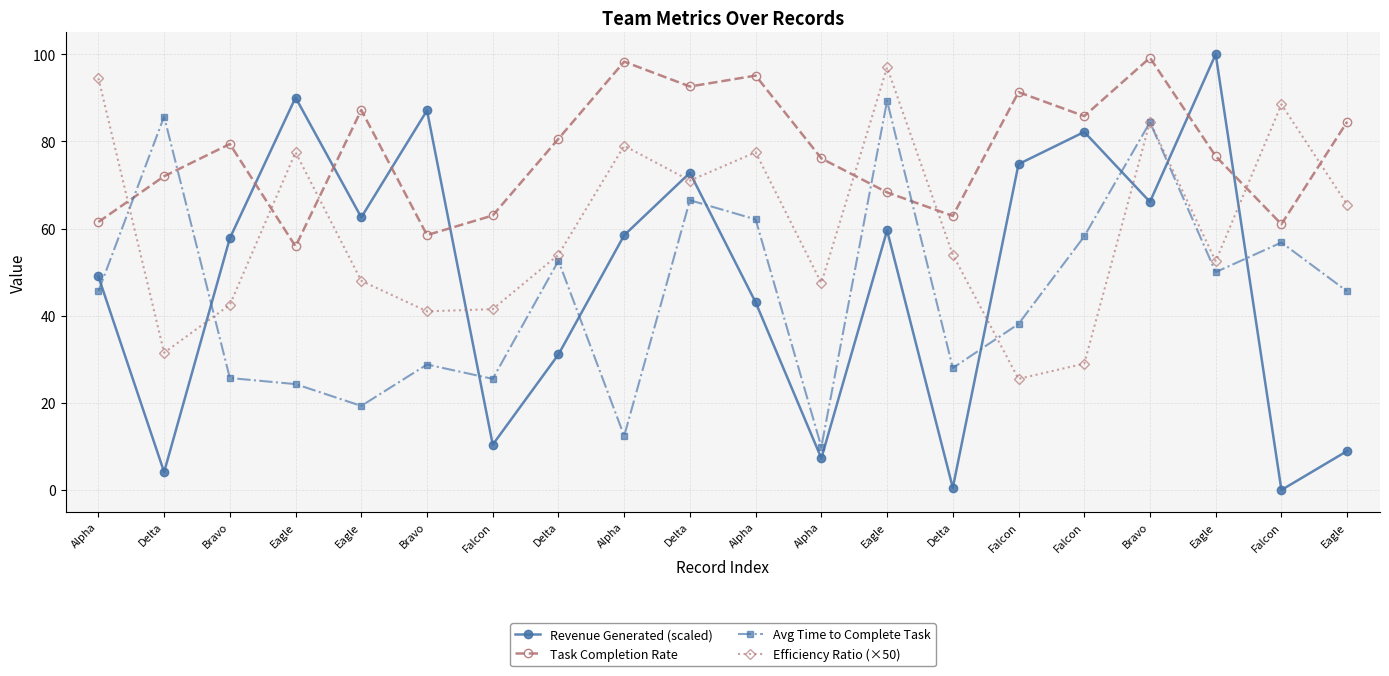

What is the difference between the second highest and second lowest values in the Revenue Generated (scaled) series?

89.6